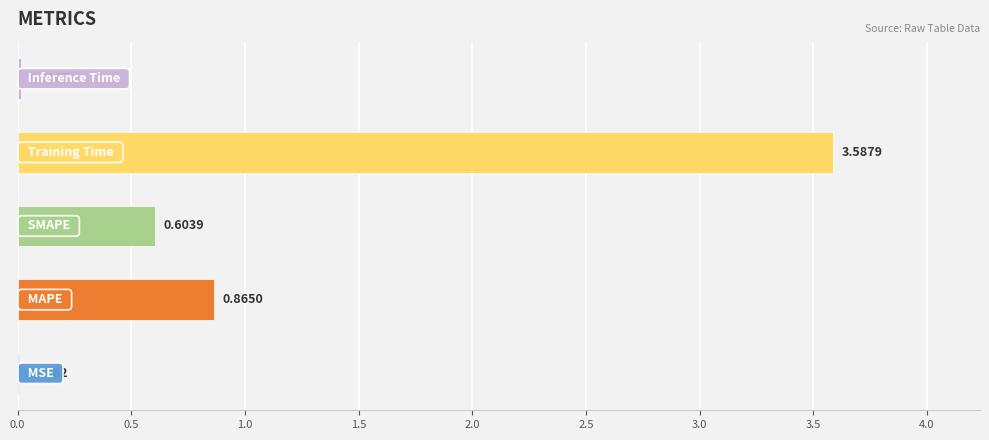

How many categories are shown in the chart?

5